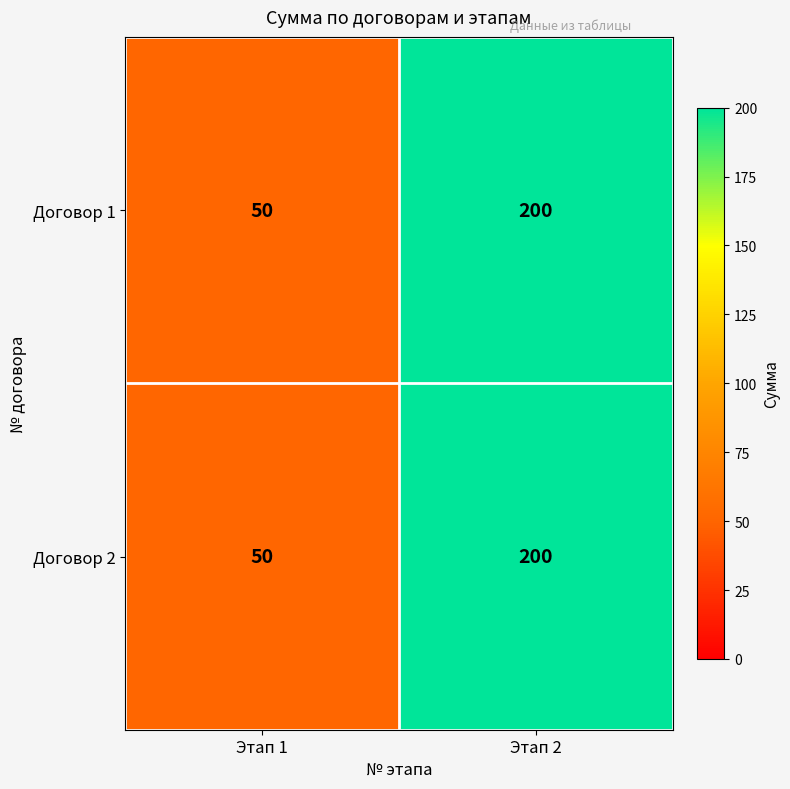

The Договор 1 series shows 34 at Этап 1. True or false?

False